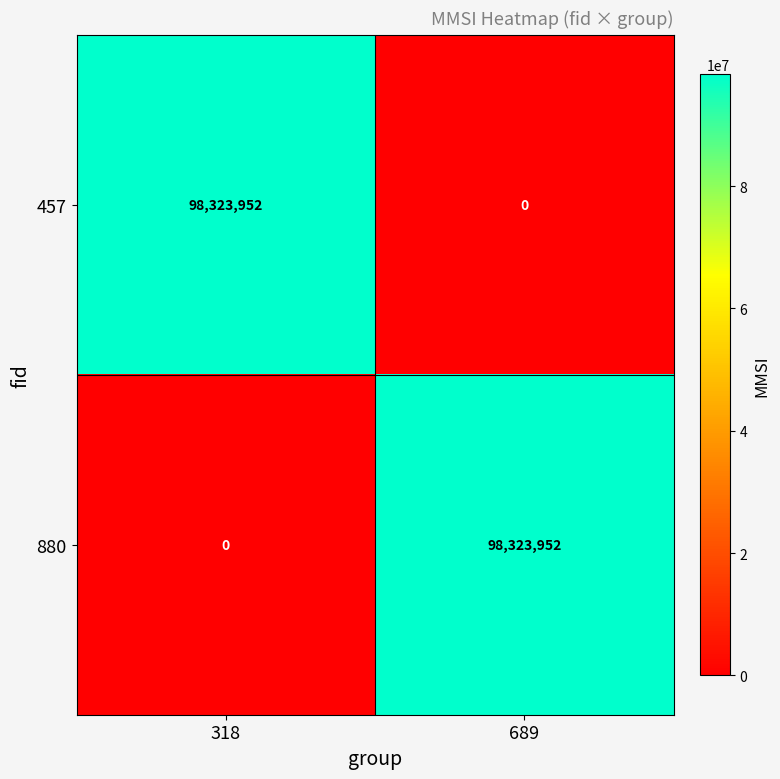

True or false: 880 has a value of 98323952 at 689.

True